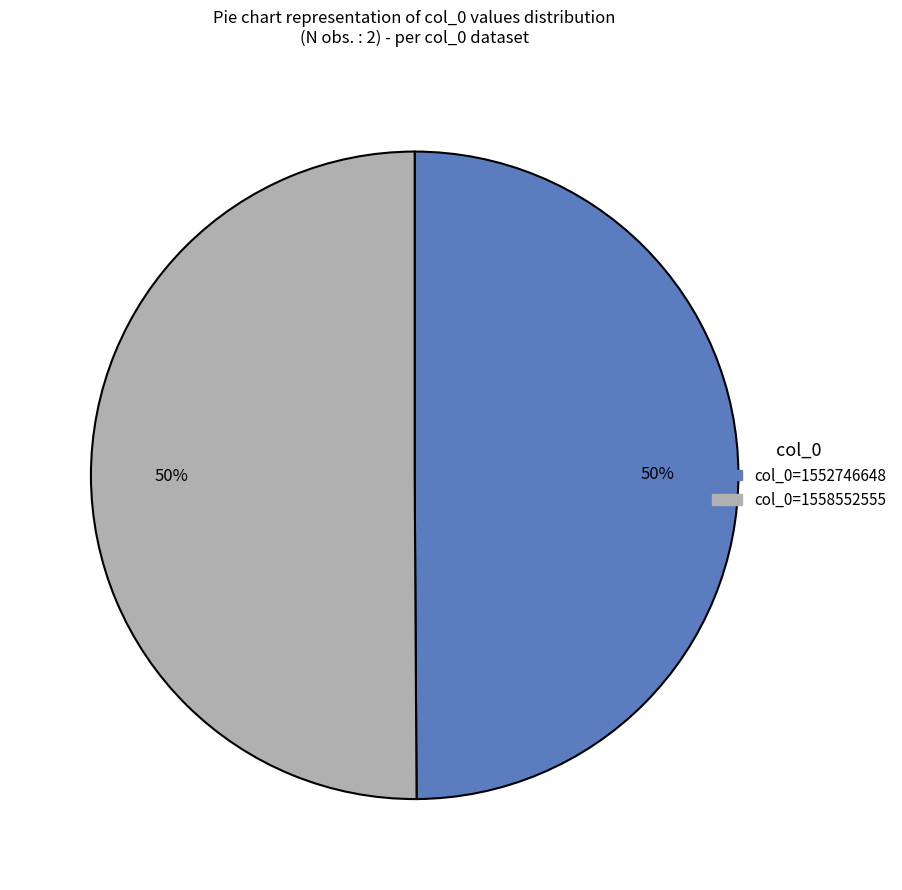

To the nearest percent, what is the average slice percentage?

50%